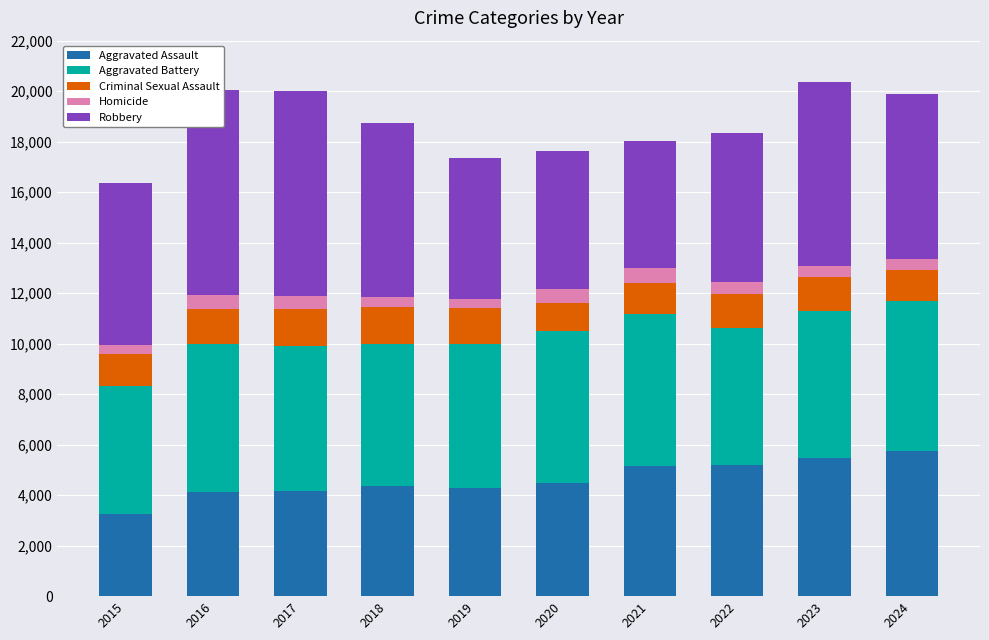

What is the total value across all series at 2015?

16381